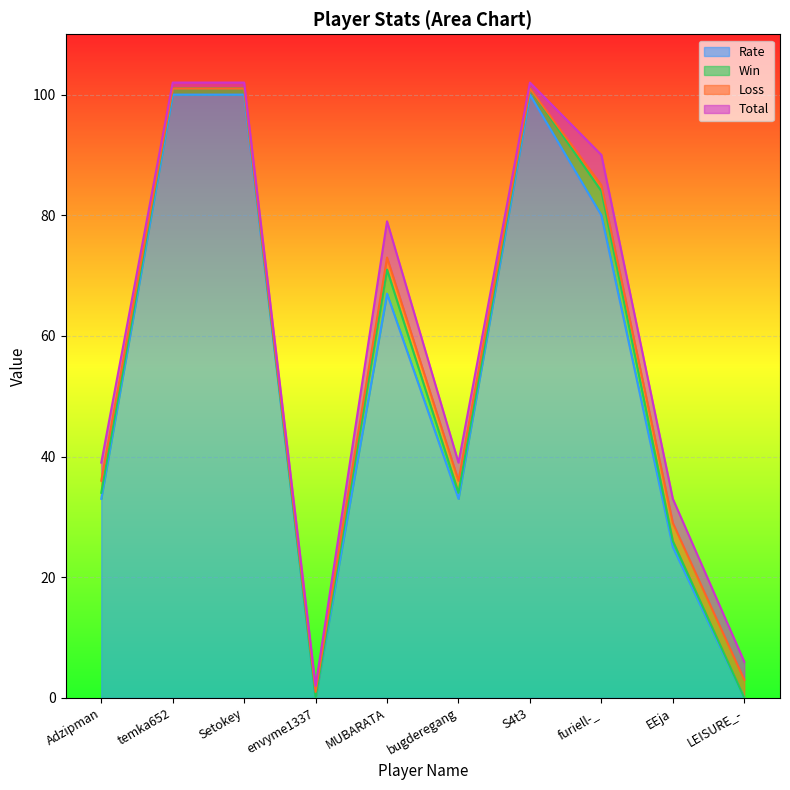

What is the maximum value shown in the chart?

100